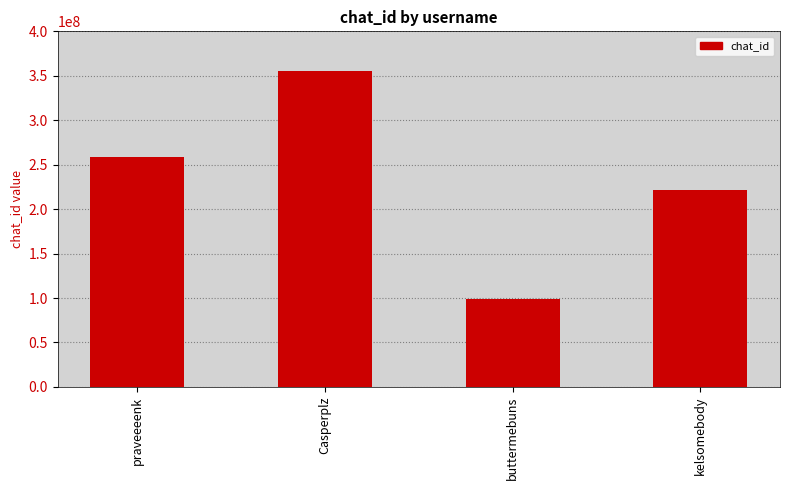

Are the bars horizontal?

No